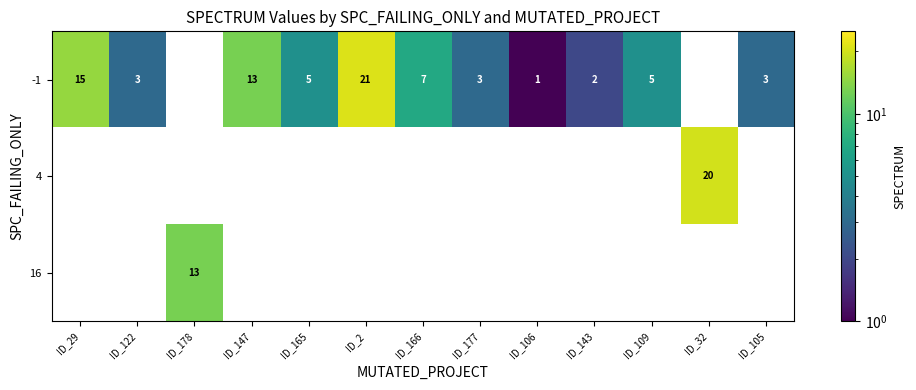

Is it true that -1 equals 3 at ID_122?

True